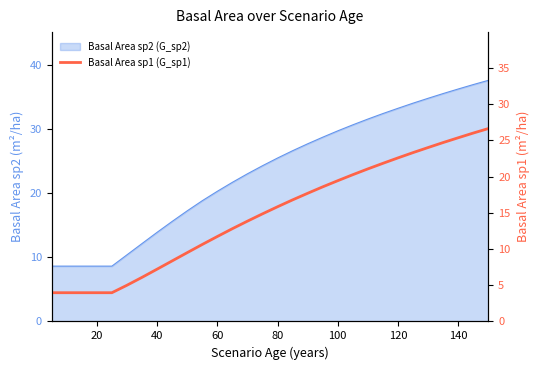

What is the value of the 13th point from the left?

12.8